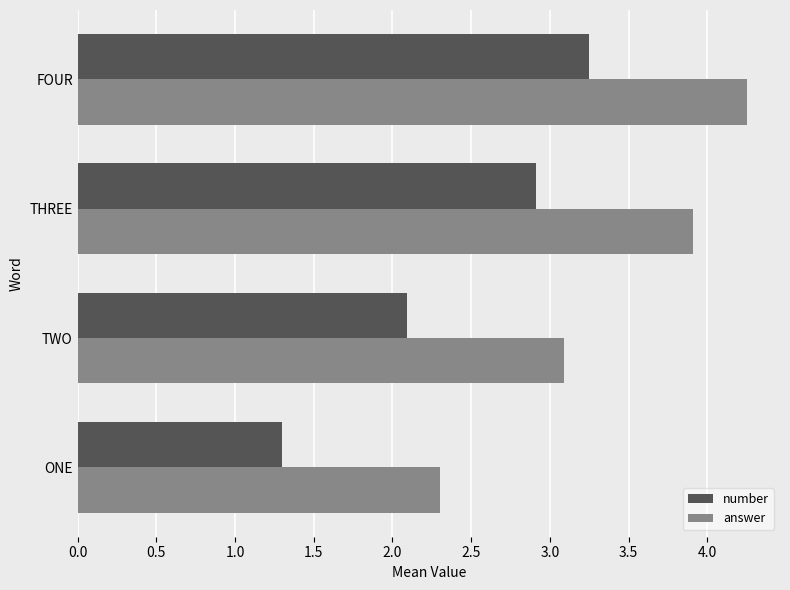

What are all the series names shown in the legend?

number, answer